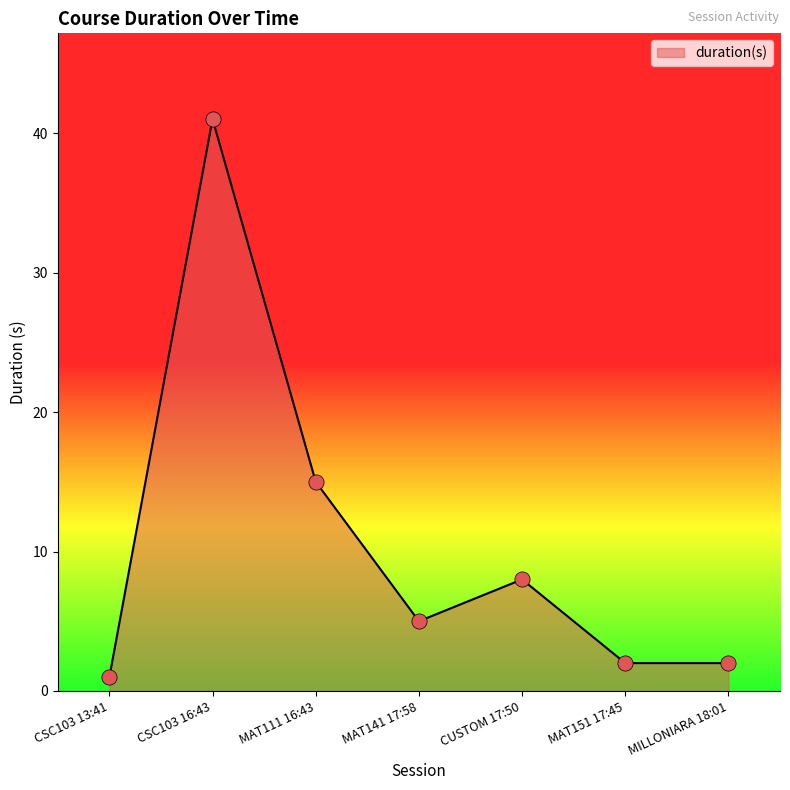

Between CUSTOM 17:50 and MILLONIARA 18:01, which is larger?

CUSTOM 17:50